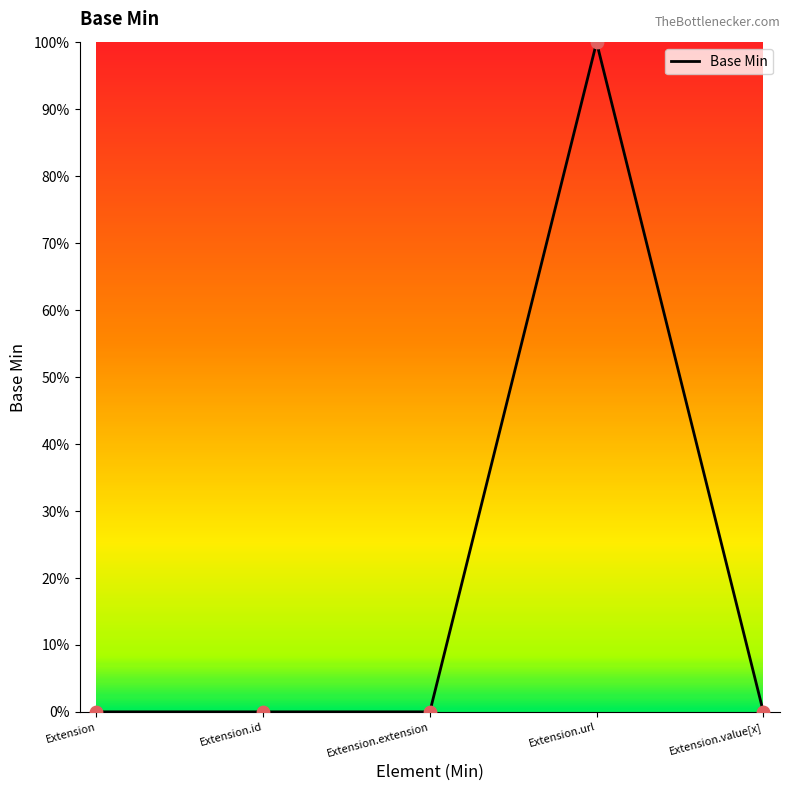

Is this an area chart (filled region under the line)?

Yes